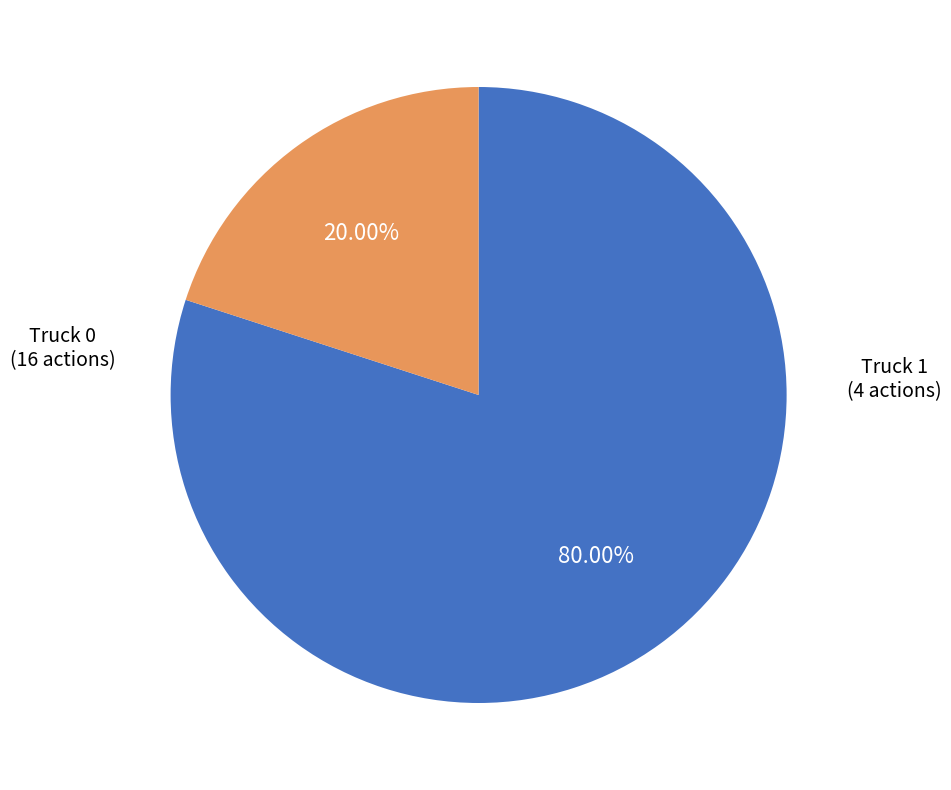

Does any single category account for the majority?

Yes